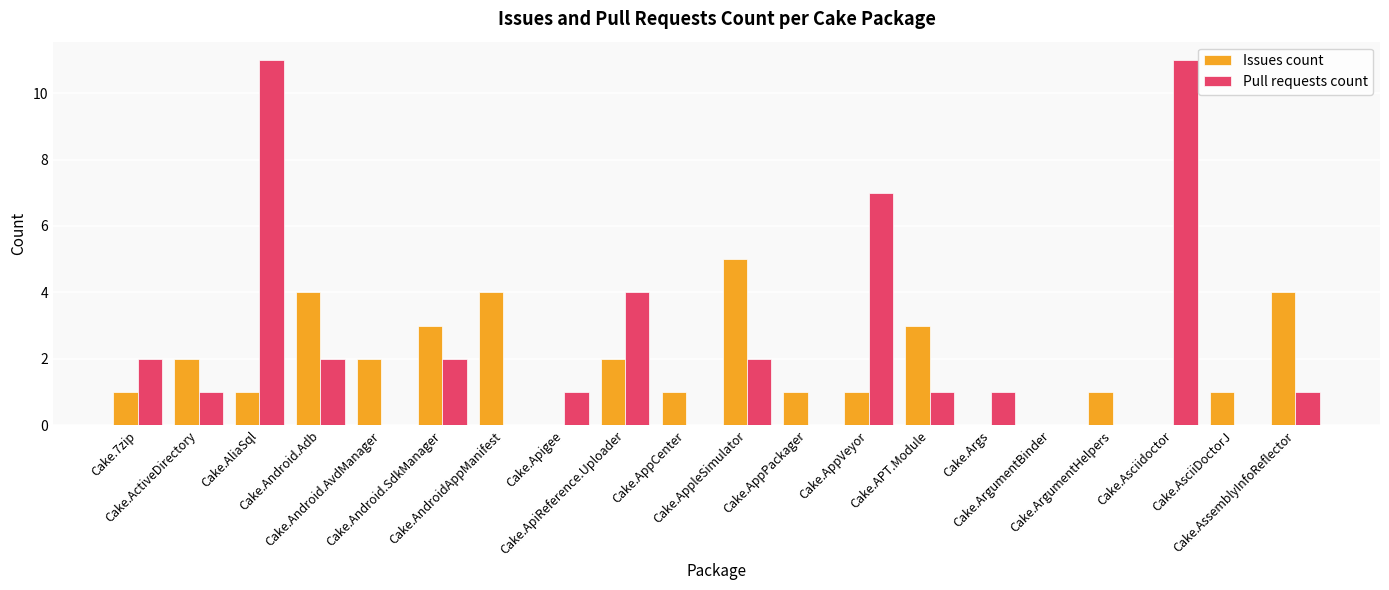

How many groups of bars are there?

20